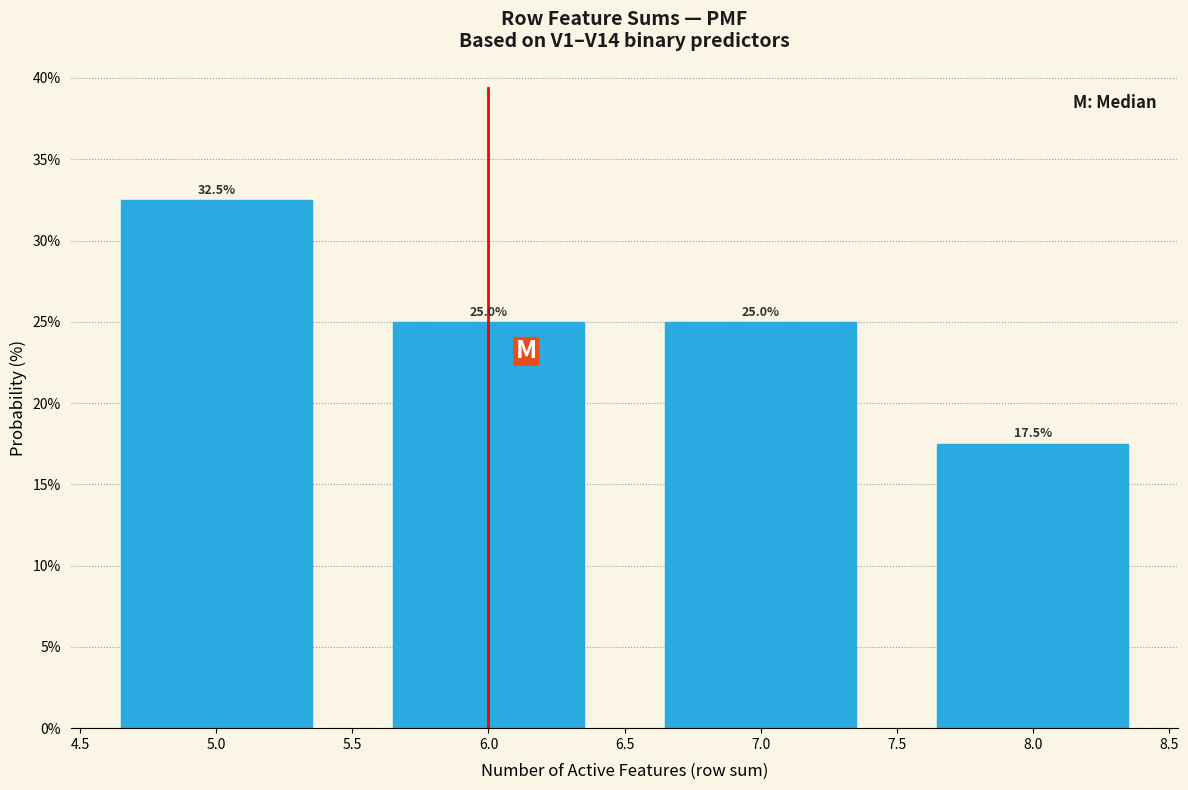

Reading right to left, what are all the values shown in this chart?

8.0=17.5	7.0=25.0	6.0=25.0	5.0=32.5